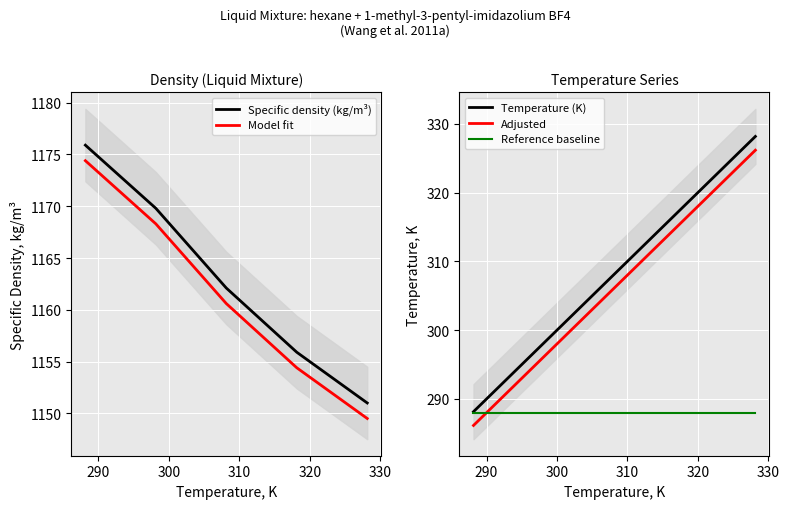

True or false: Adjusted and Temperature (K) intersect in this chart.

False